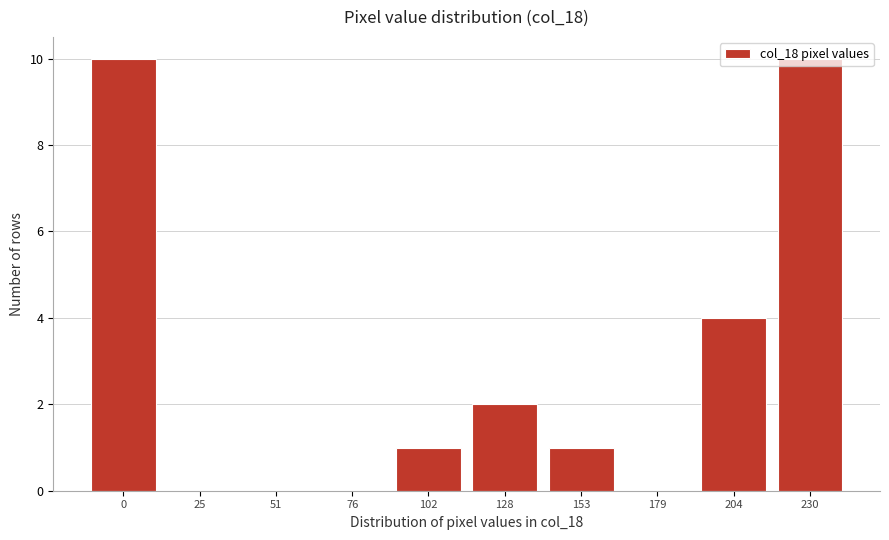

What is the sum of all values?

28